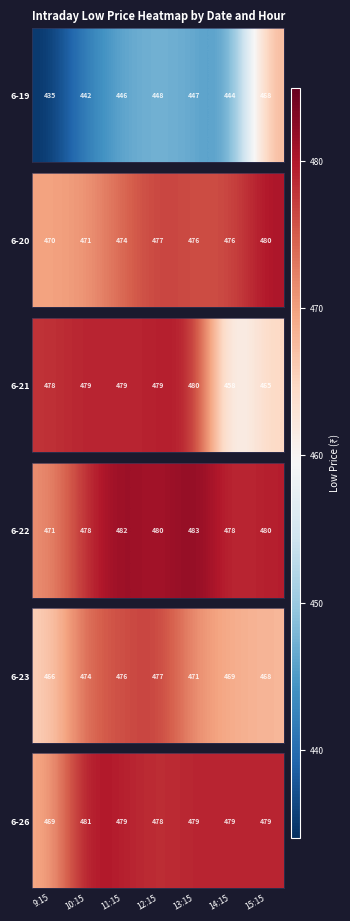

Between 10:15 and 15:15, which is larger?

10:15